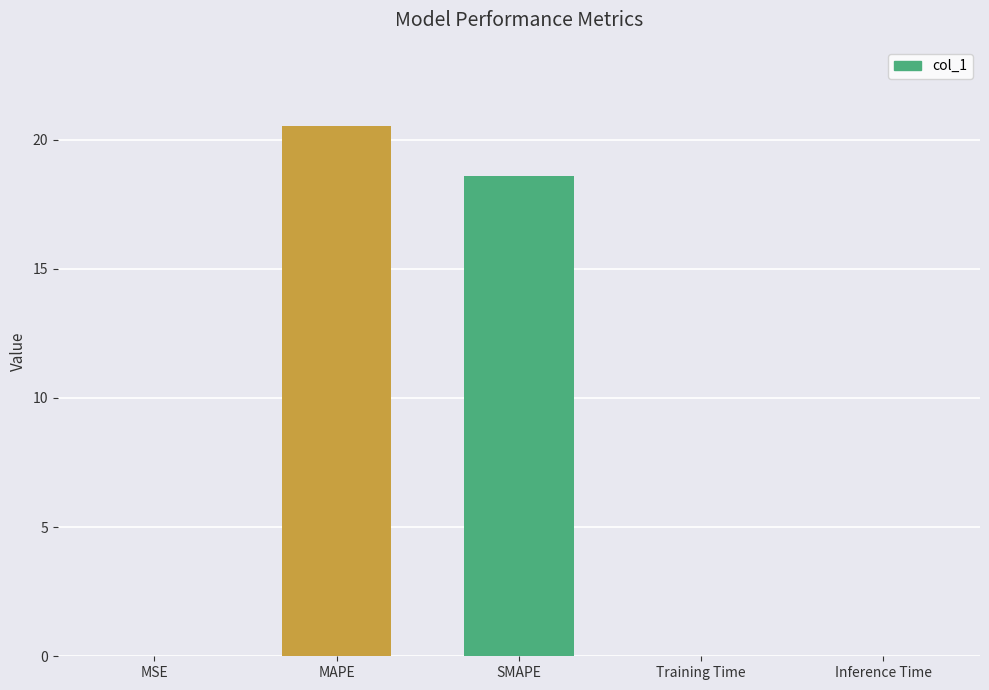

Where is the data nearest to the value 10?

SMAPE